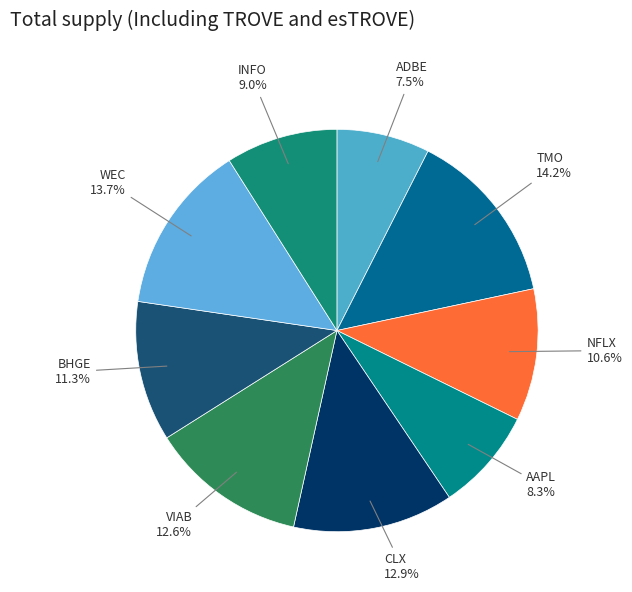

To the nearest percent, what portion does BHGE represent?

11%